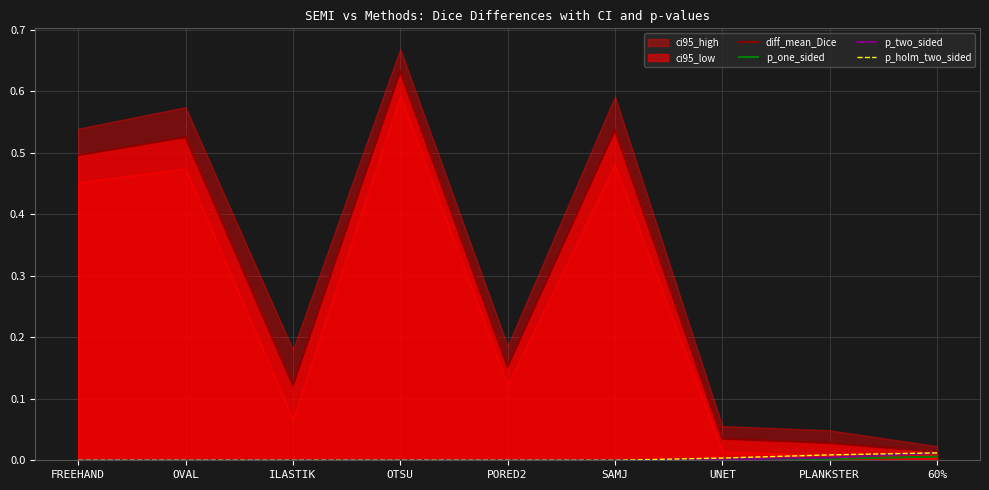

True or false: p_two_sided has a value of 0.0 at UNET.

True